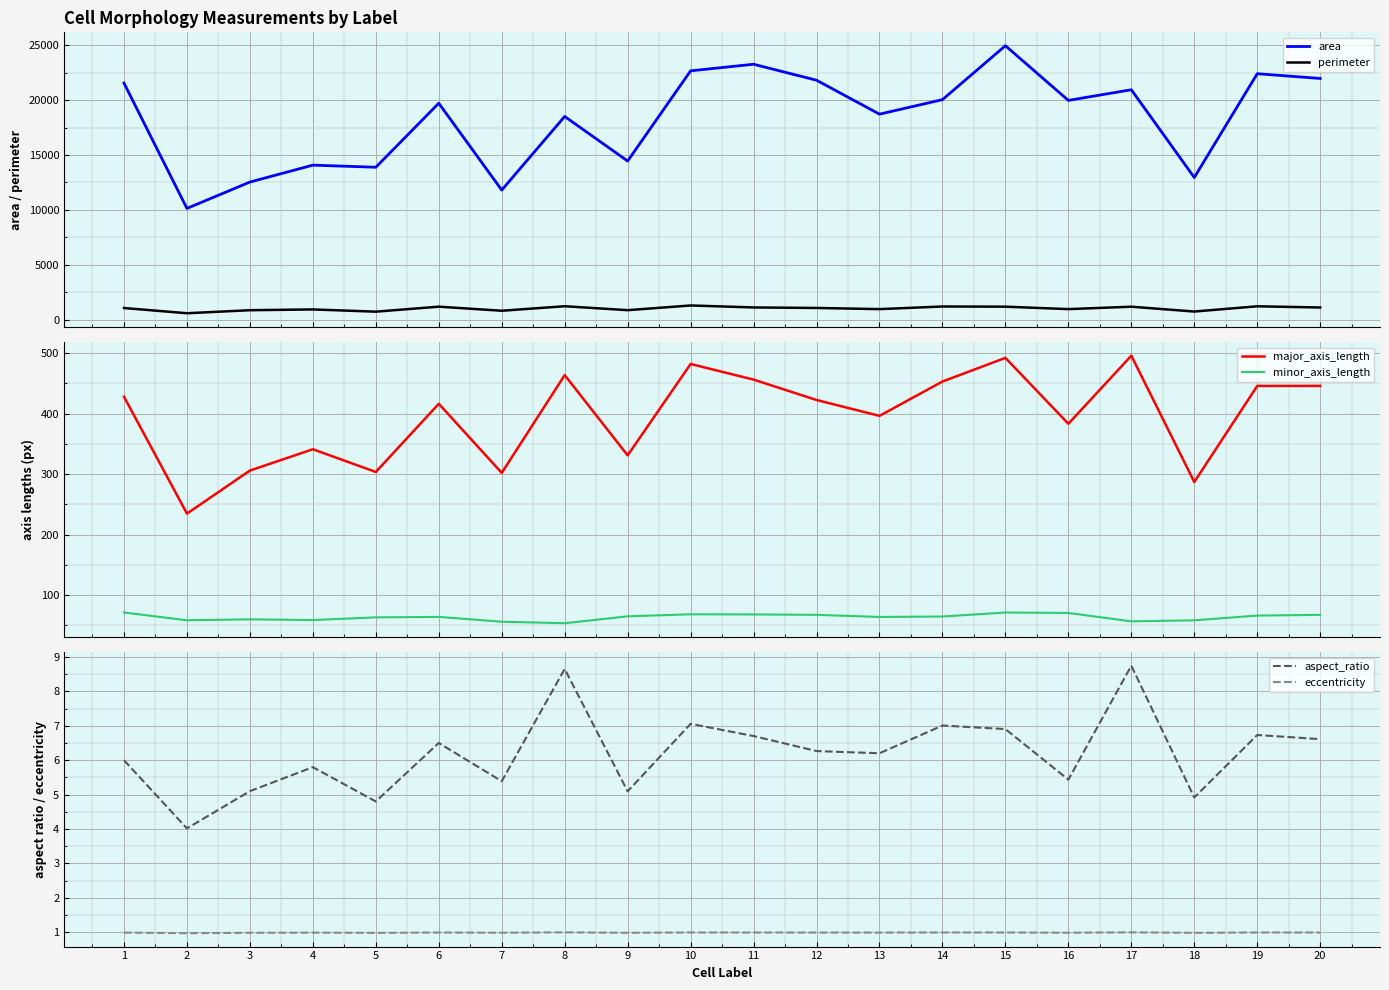

Between 6 and 3, which is larger?

6